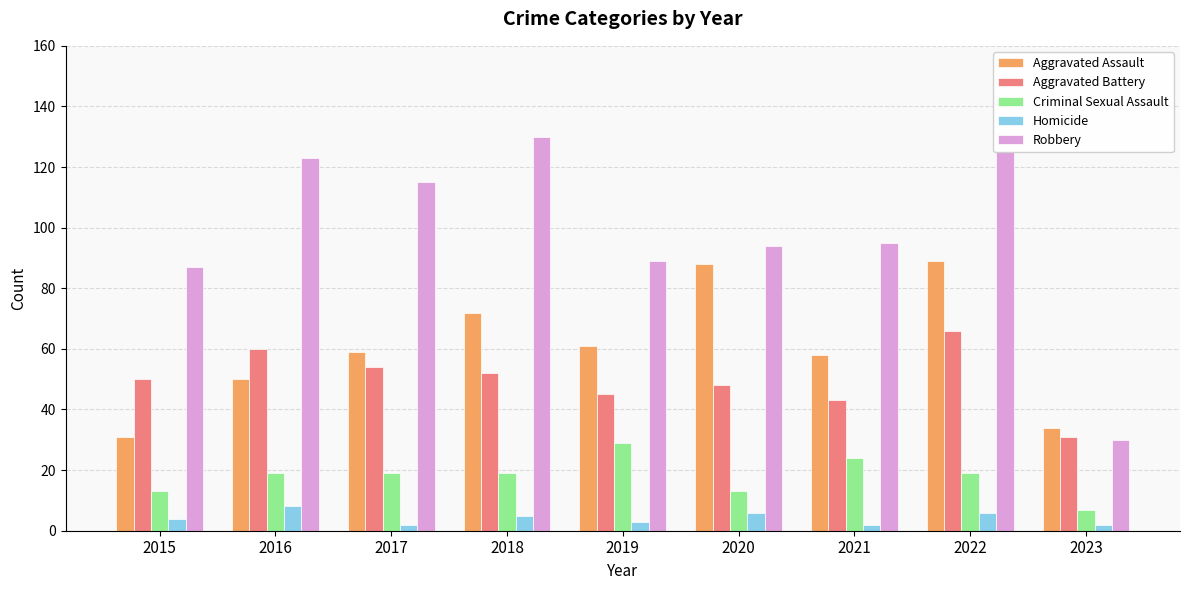

What is the sum of all Aggravated Assault values?

542